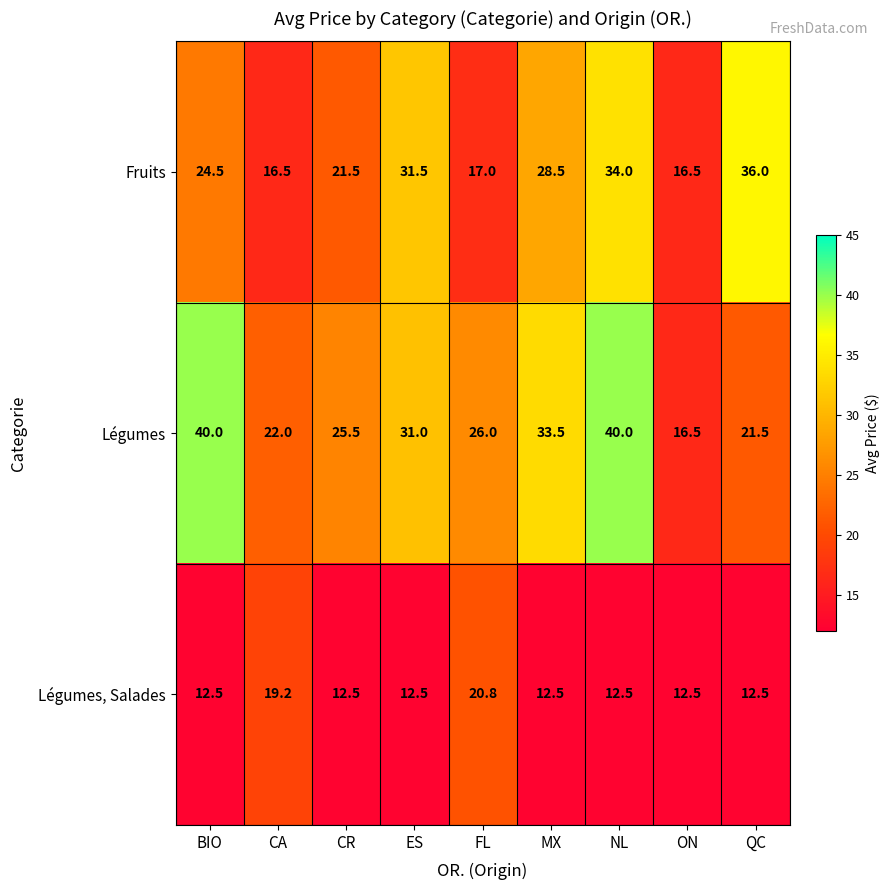

Rank the series by their average value, from lowest to highest.

Légumes, Salades, Fruits, Légumes